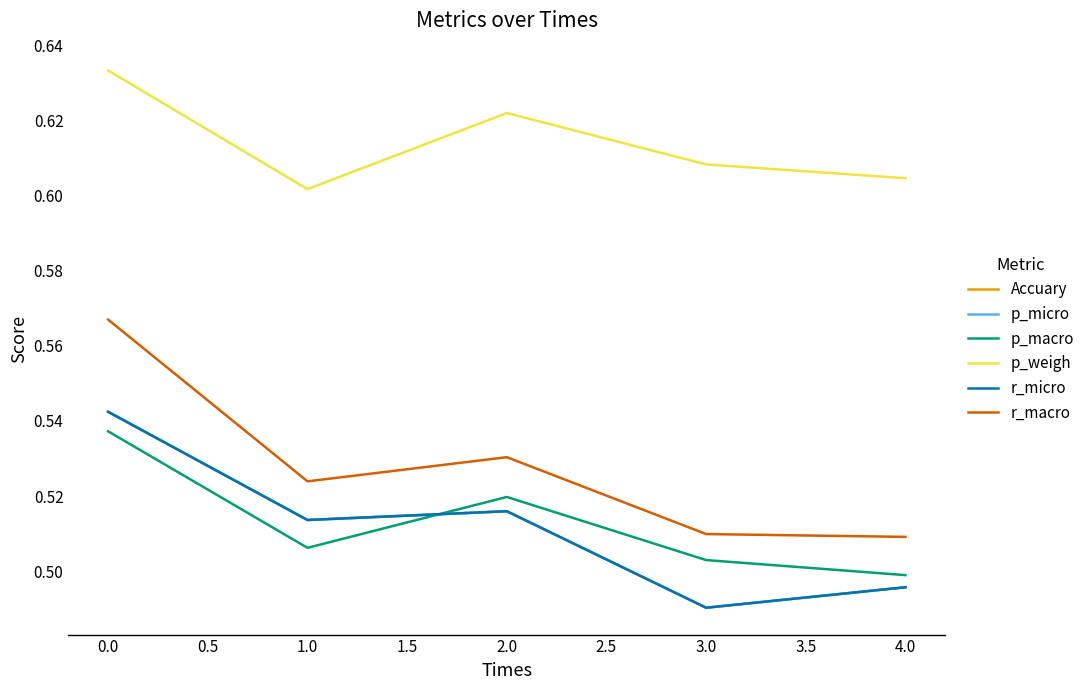

Does the chart have visible grid lines?

No